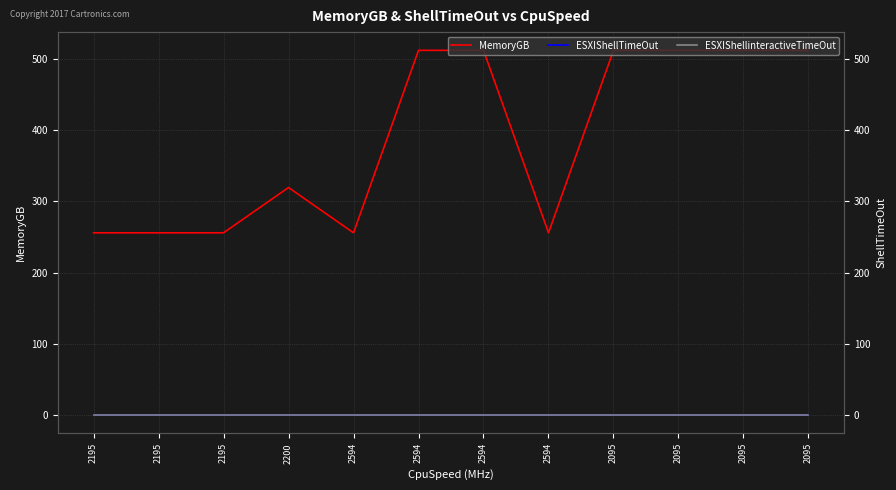

Which series has the largest range (max minus min)?

MemoryGB